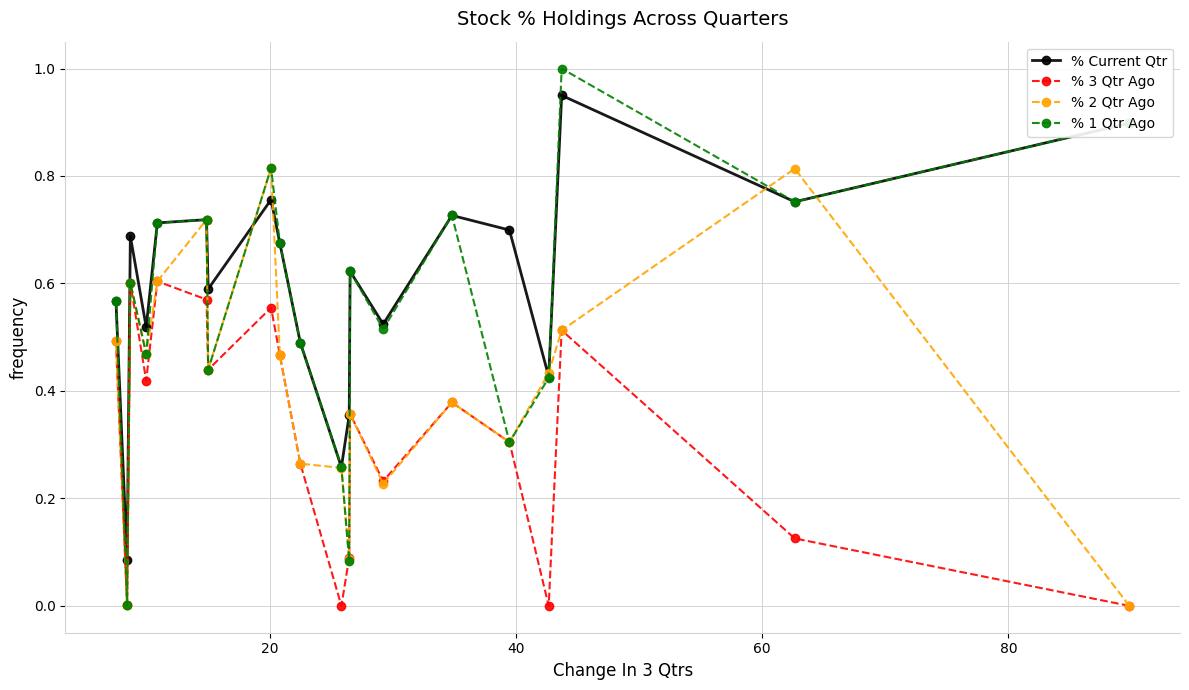

Which series has the largest range (max minus min)?

% 1 Qtr Ago